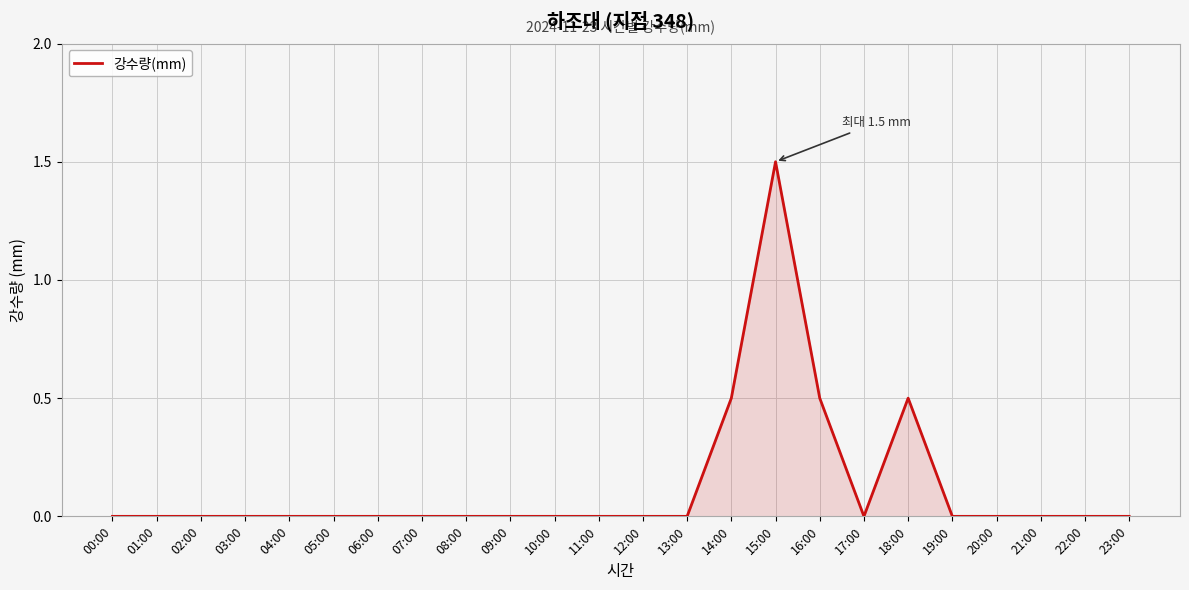

How many values are between 0 and 1?

23